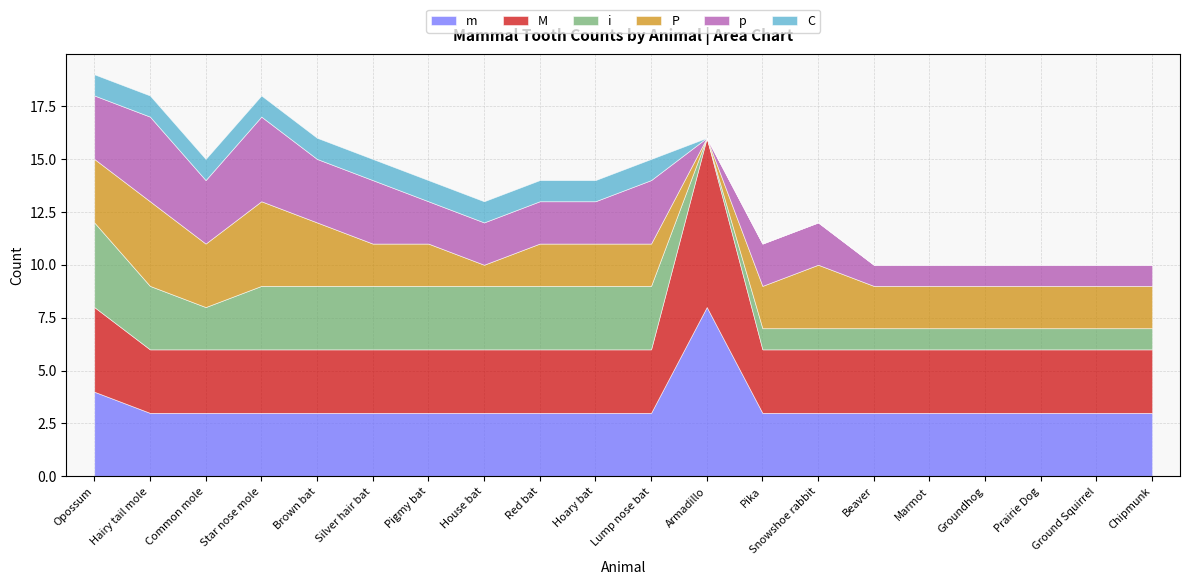

Which label corresponds to the largest value in the chart?

Armadillo